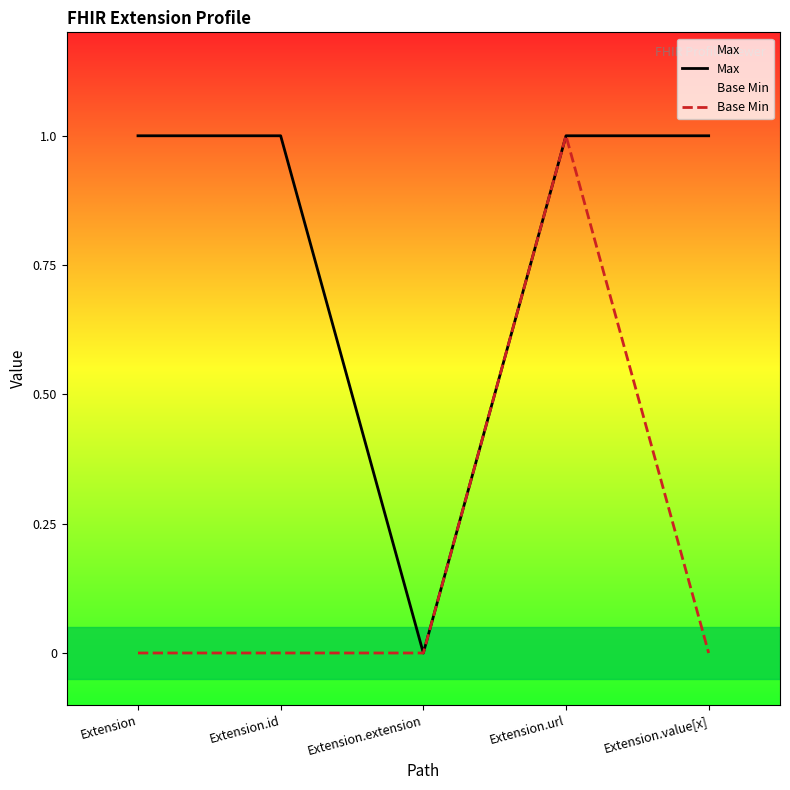

What is the spread (max minus min) of values at Extension?

1